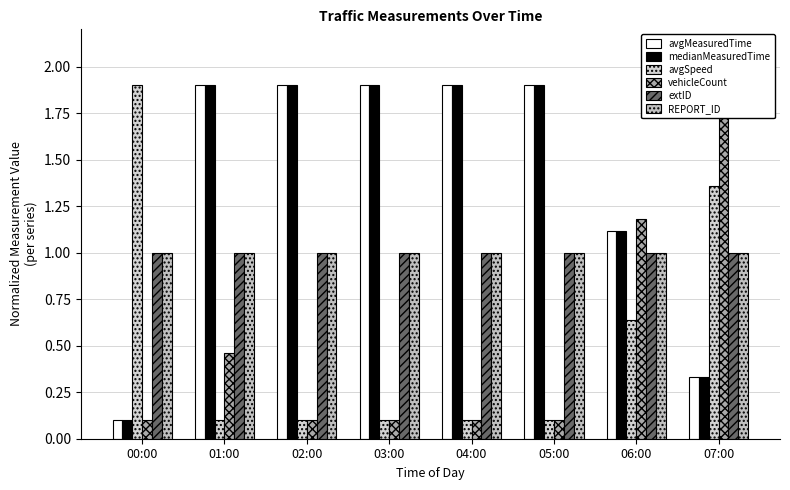

True or false: avgMeasuredTime has a value of 2.5 at 01:00.

False